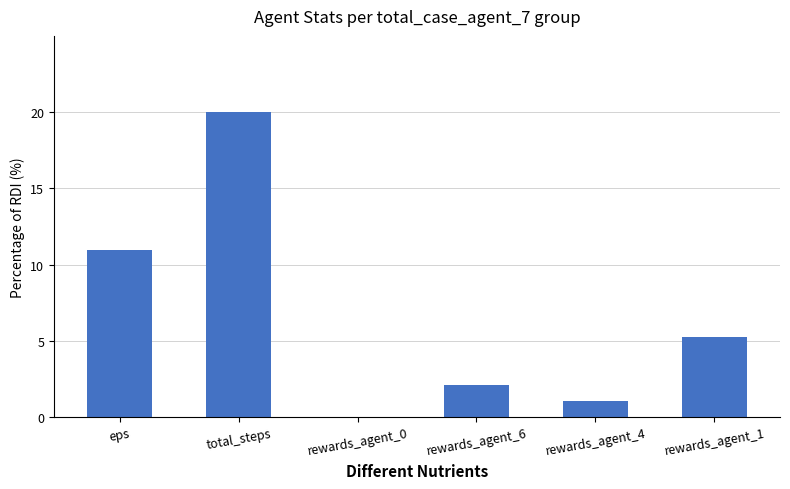

How many values are above zero?

5